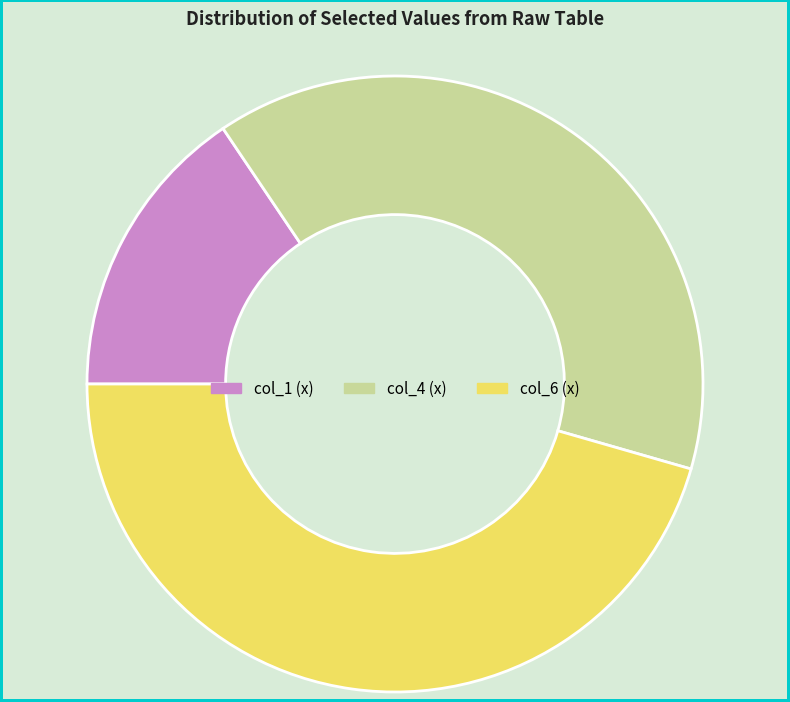

Is there any slice that represents more than half of the pie?

No